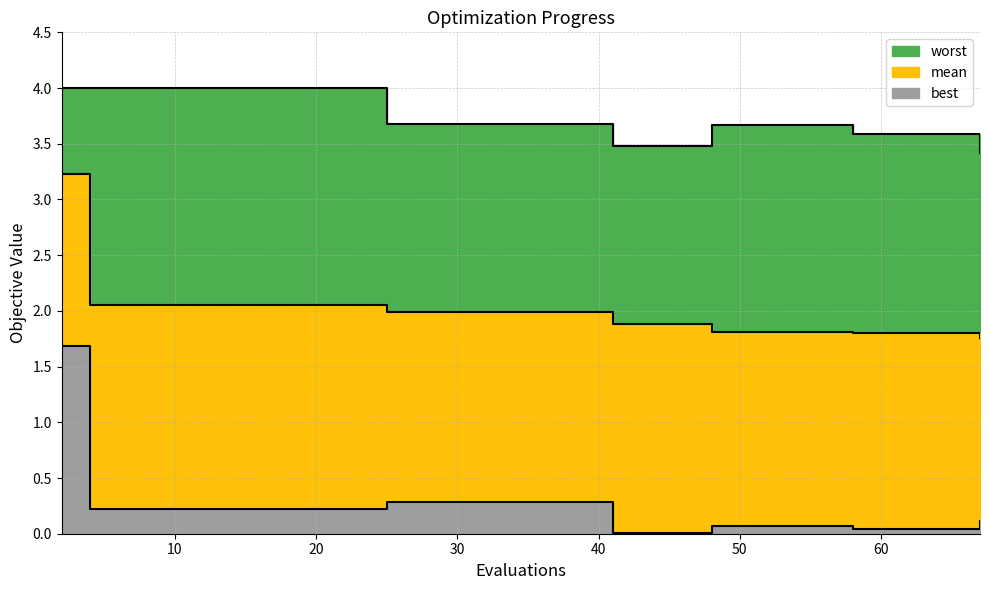

Count the number of data series in this chart.

3